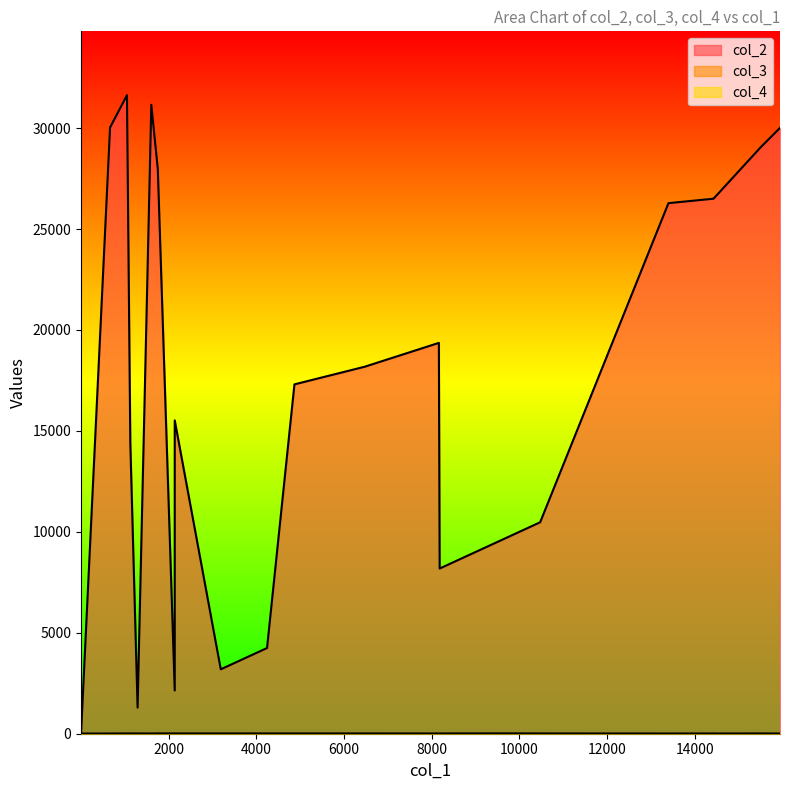

Which series changed the most between 18 and 23?

col_2